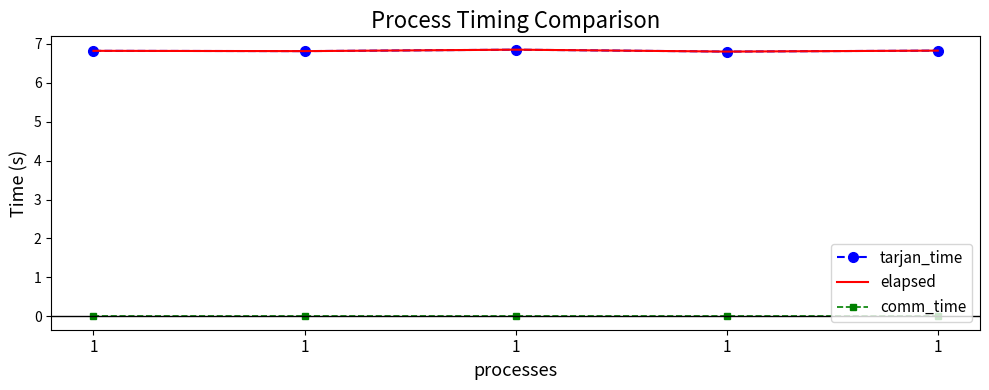

Is the value of tarjan_time at 1 greater than the value of comm_time at 1?

Yes